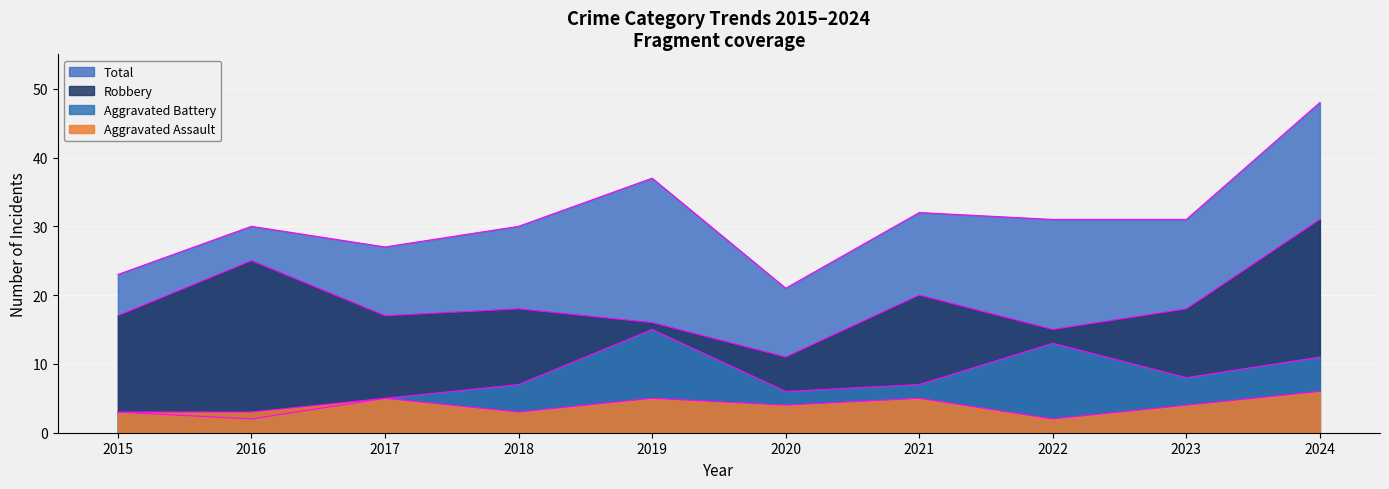

Count the number of data series in this chart.

4